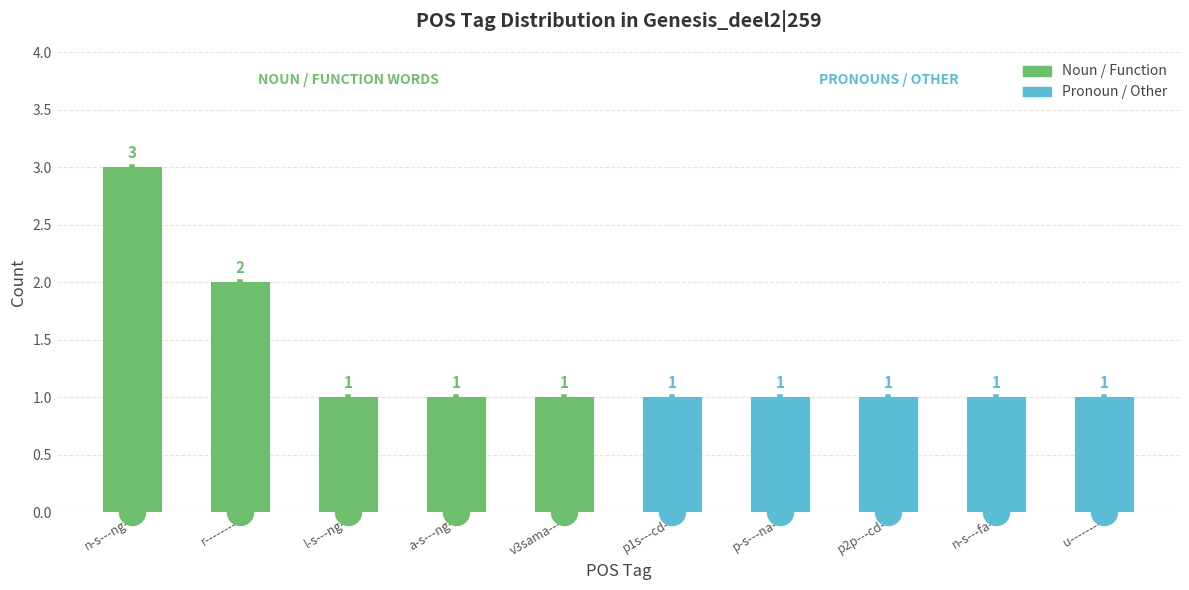

Approximately how many times larger is the value at a-s---ng- compared to u--------?

1.0